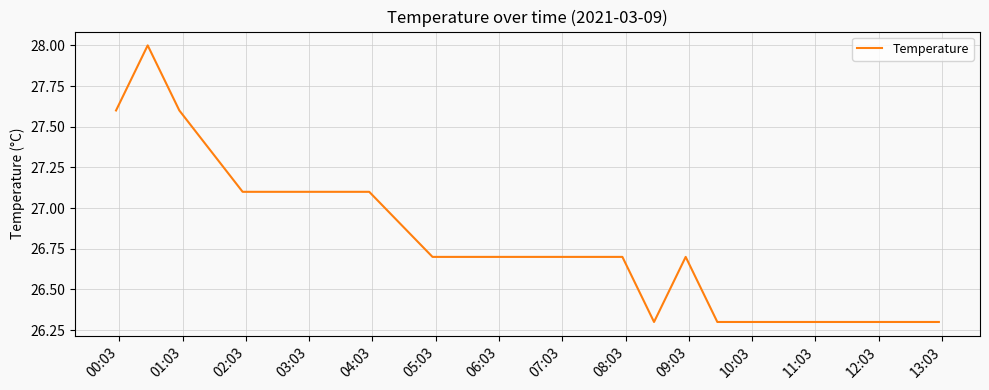

What is the greatest value displayed?

28.0